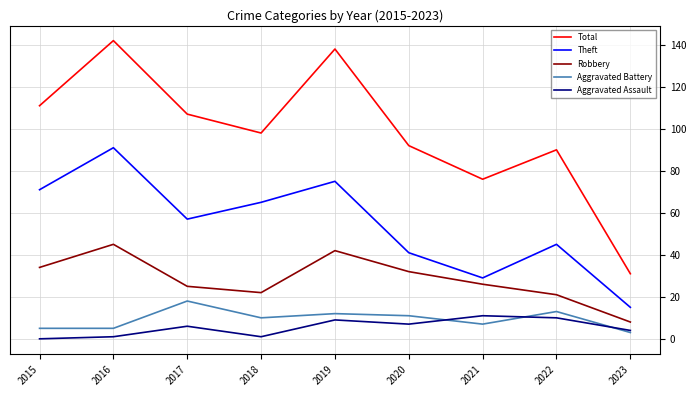

True or false: Robbery has a value of 34 at 2015.

True